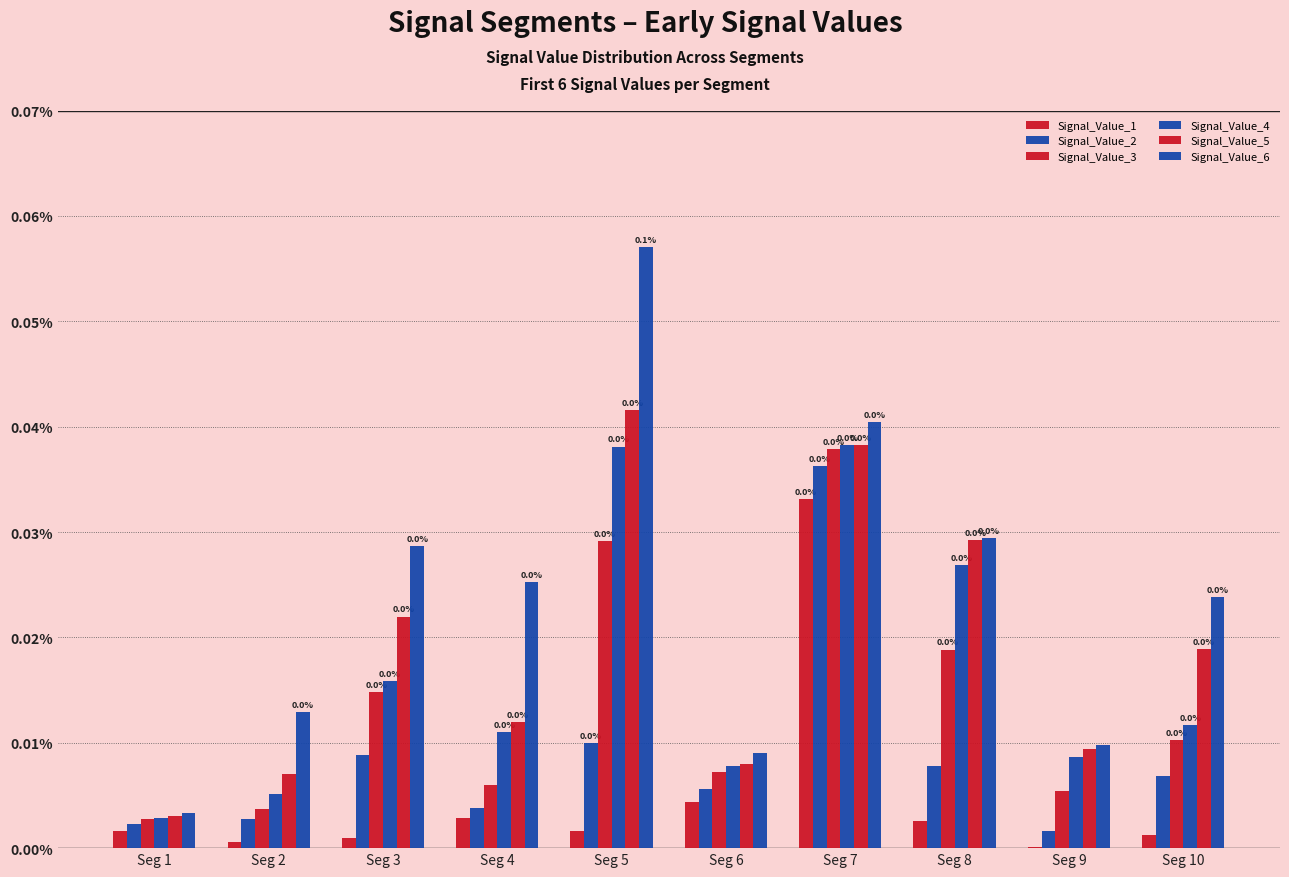

The Signal_Value_4 series shows 0.0 at Seg 8. True or false?

True